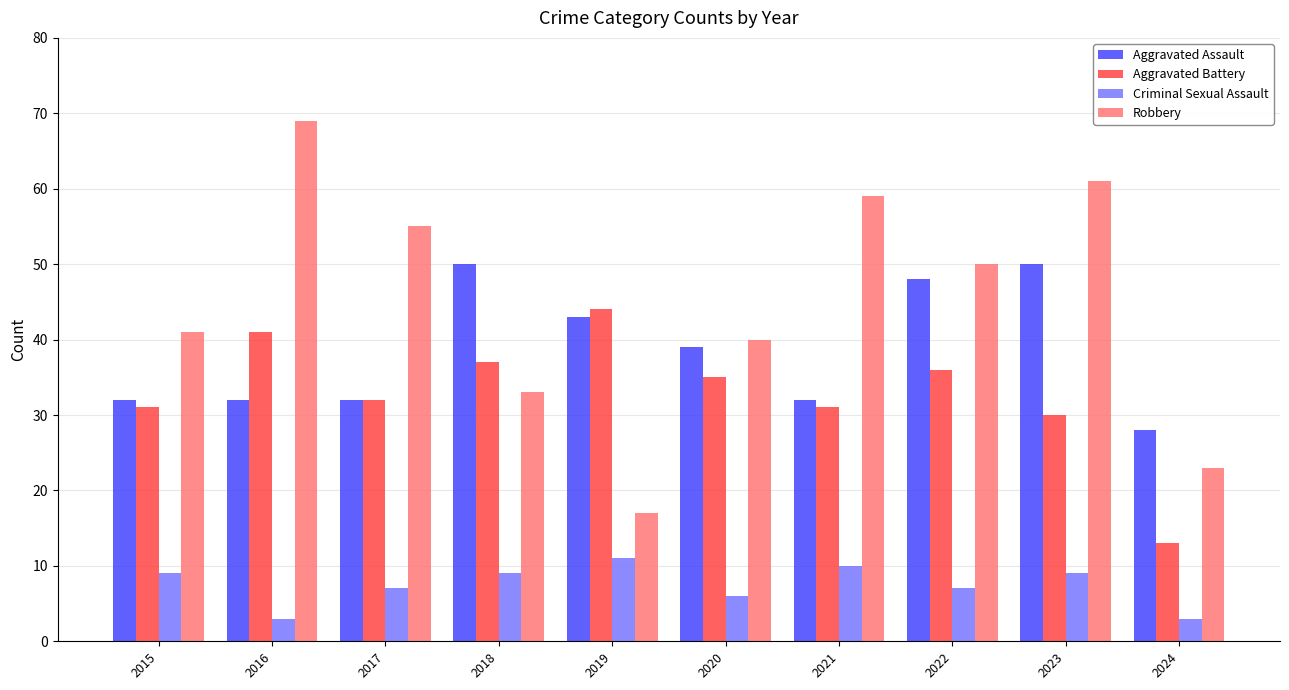

Reading left to right, list all the values displayed in this chart.

Aggravated Assault: 32	32	32	50	43	39	32	48	50	28
Aggravated Battery: 31	41	32	37	44	35	31	36	30	13
Criminal Sexual Assault: 9	3	7	9	11	6	10	7	9	3
Robbery: 41	69	55	33	17	40	59	50	61	23